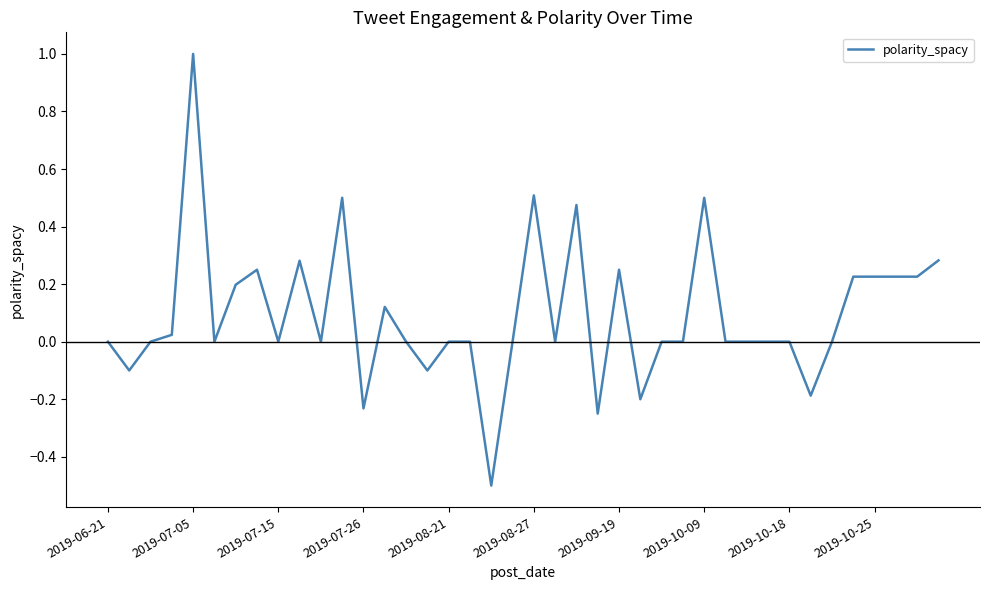

What is the smallest value displayed?

-0.5